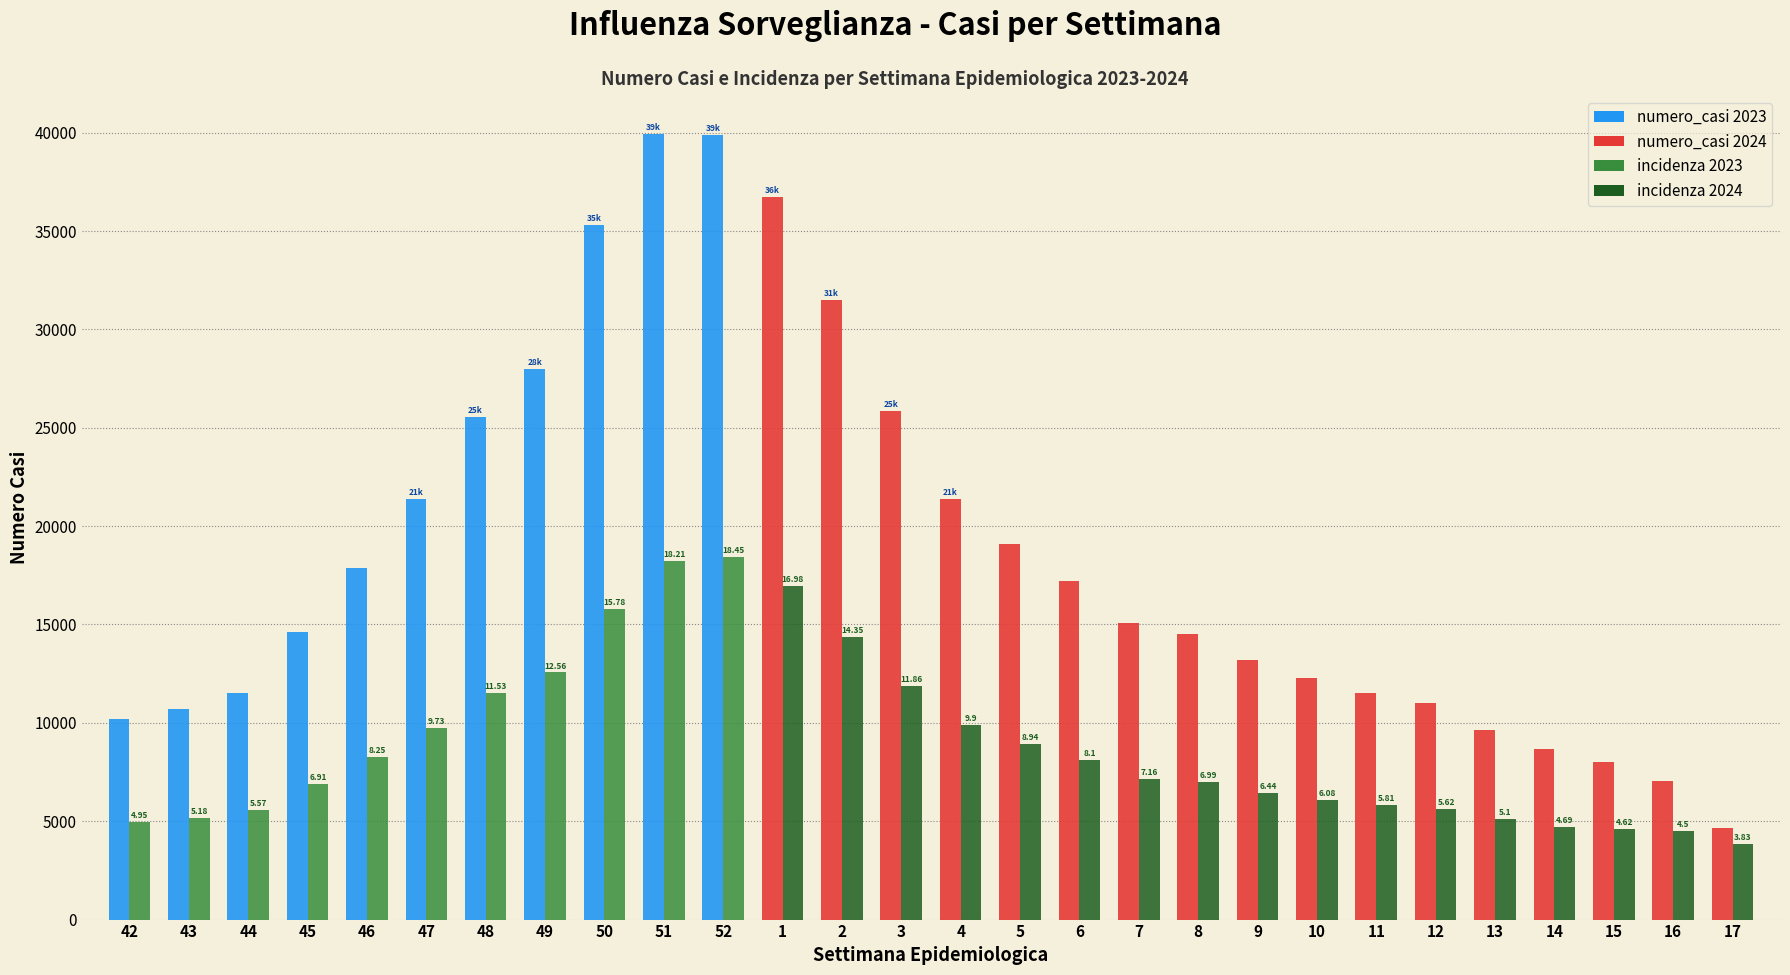

Are the bars grouped side by side (vs. stacked)?

Yes